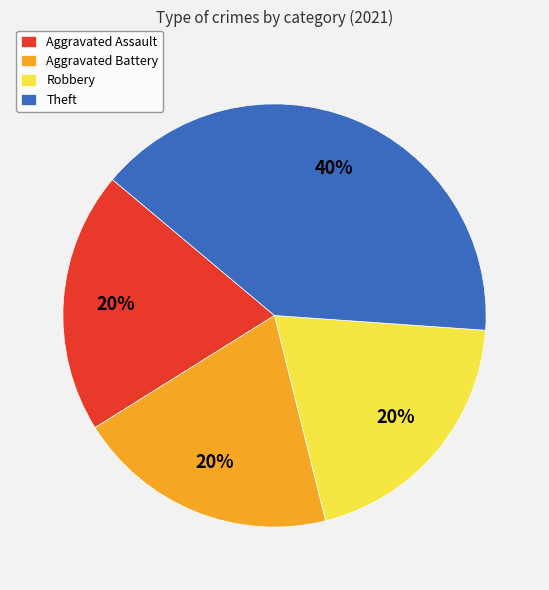

Do Theft and Aggravated Battery together represent more than half of the pie?

Yes